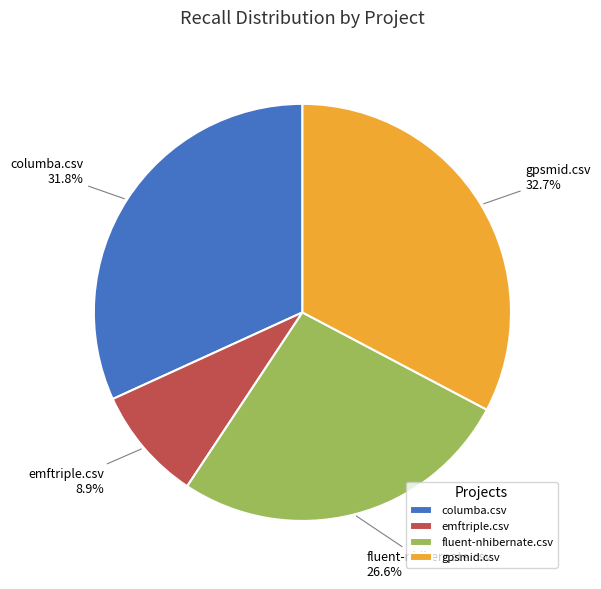

What is the smallest slice in the pie chart?

emftriple.csv